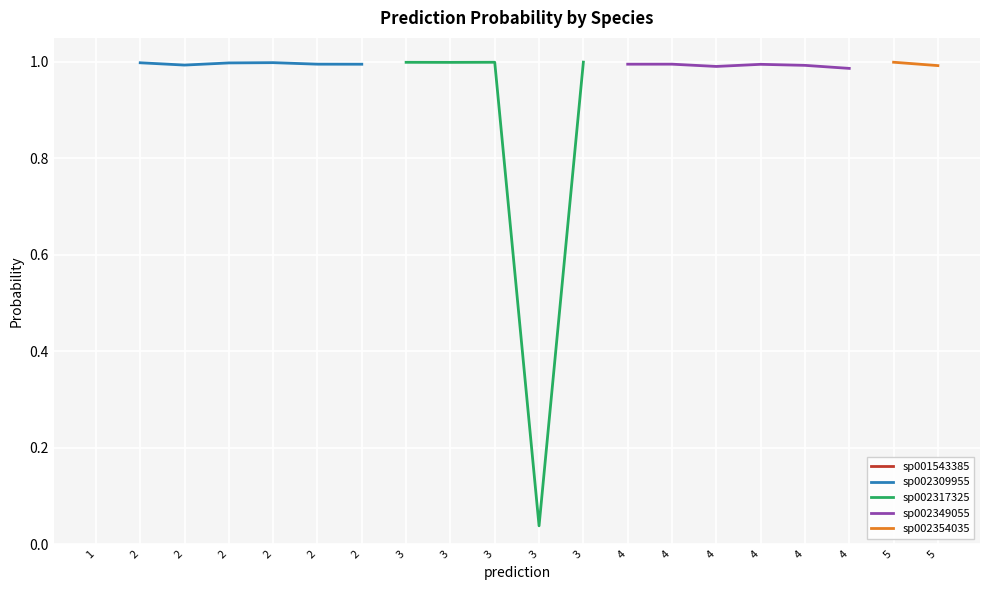

Is it true that s__UBA1711 sp002317325 equals 0.0 at 2?

True